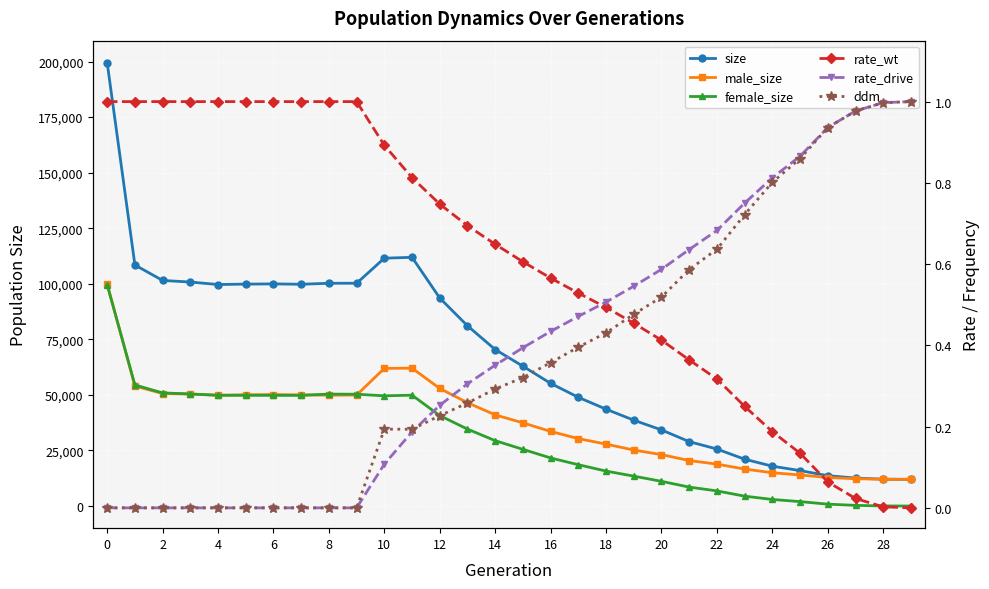

True or false: female_size has a value of 35196.4 at 15.

False